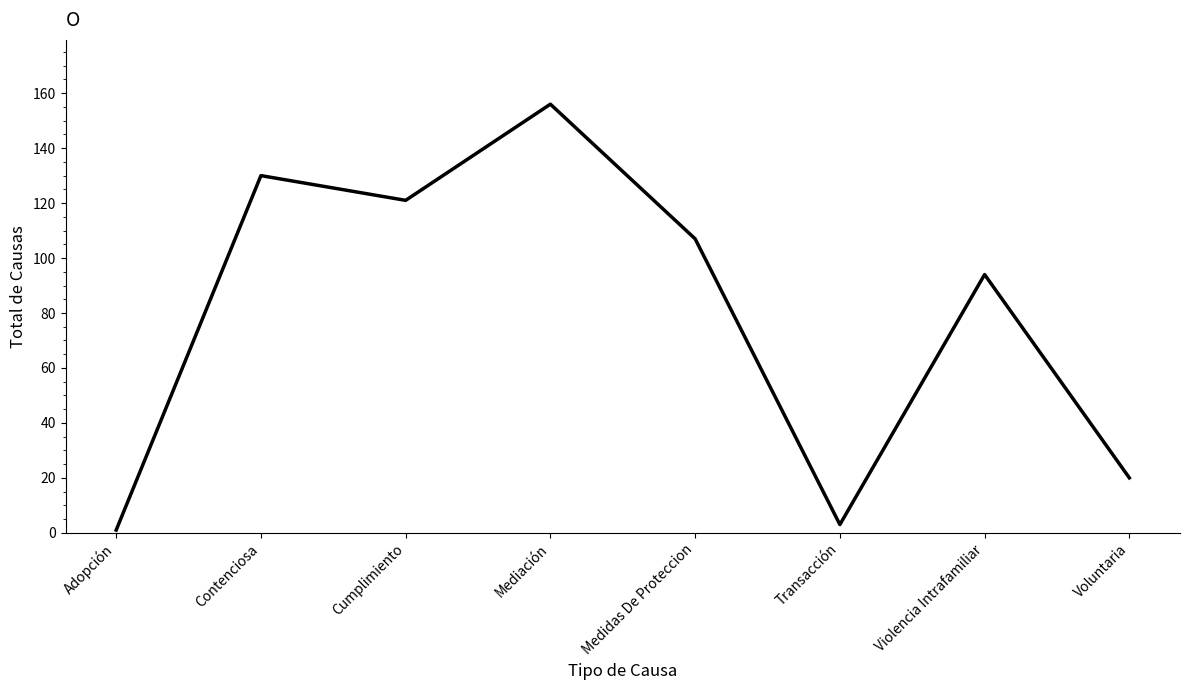

What value does the data have at Violencia Intrafamiliar, to the nearest 5?

95